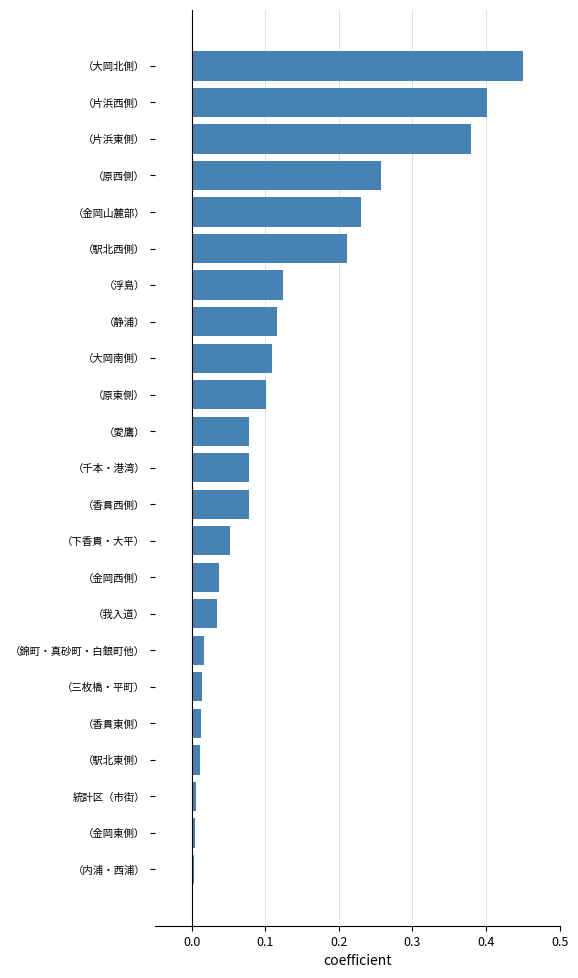

What is the change in value from （我入道） to （静浦）?

+0.1